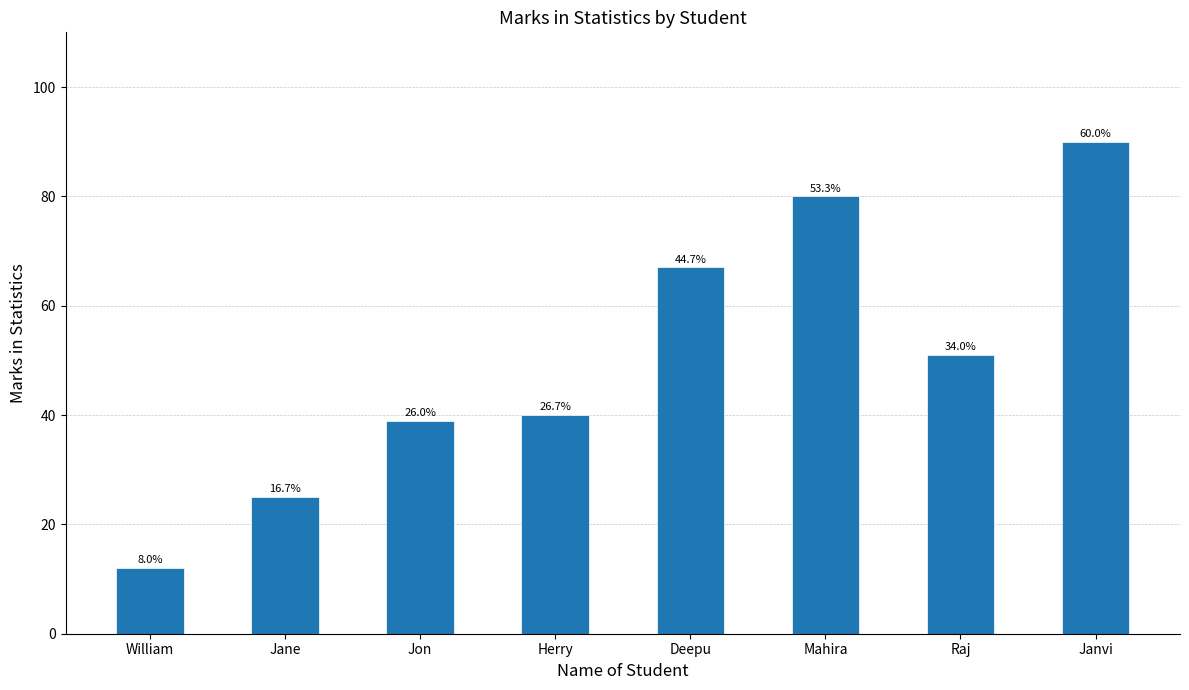

What is the ratio of the value at Janvi to the value at Jane?

3.6